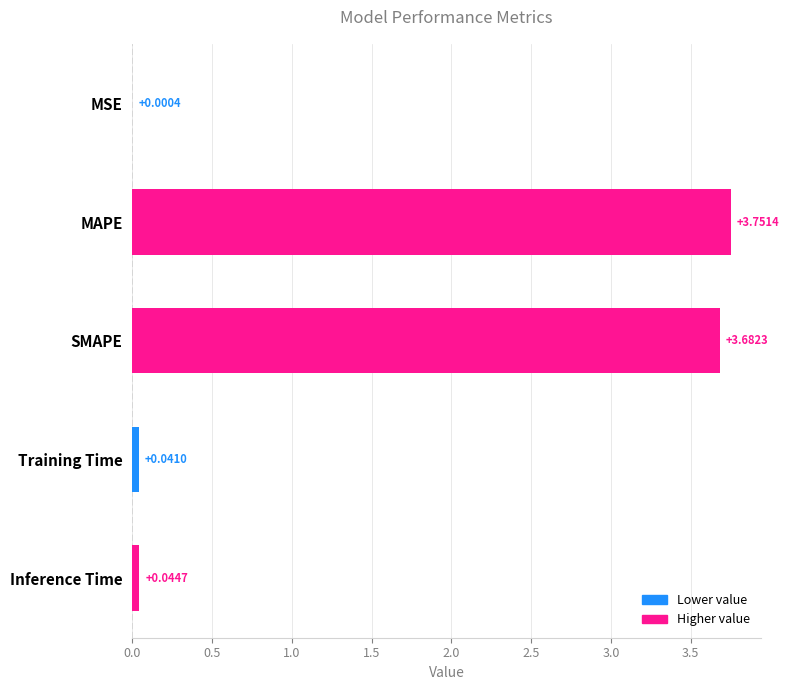

At which label is the value closest to 1?

Inference Time